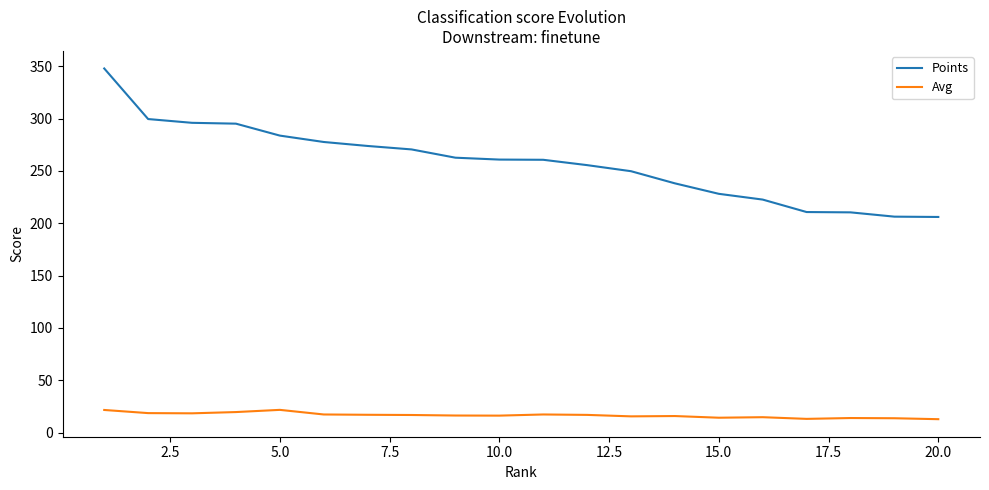

True or false: Points and Avg cross at least once.

False